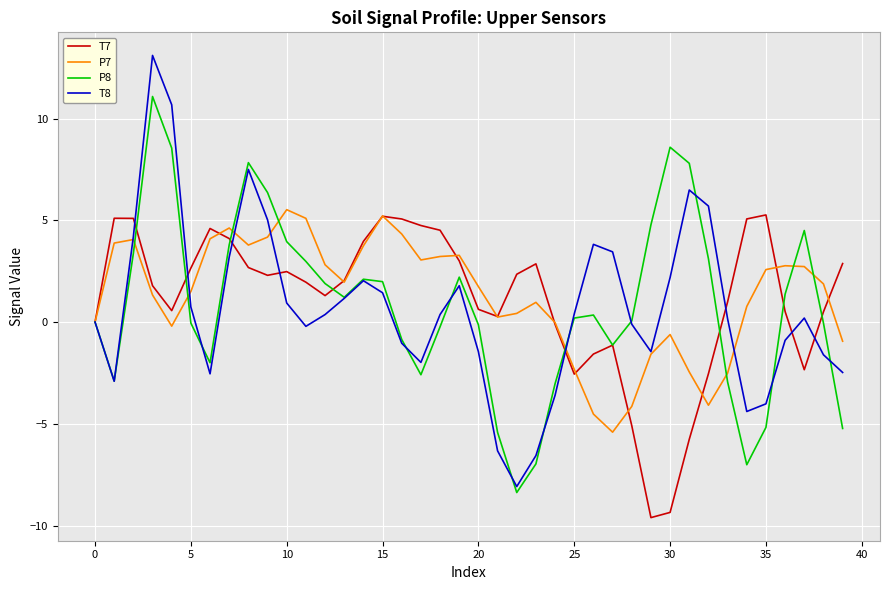

What is the highest value of the T7 series?

5.3